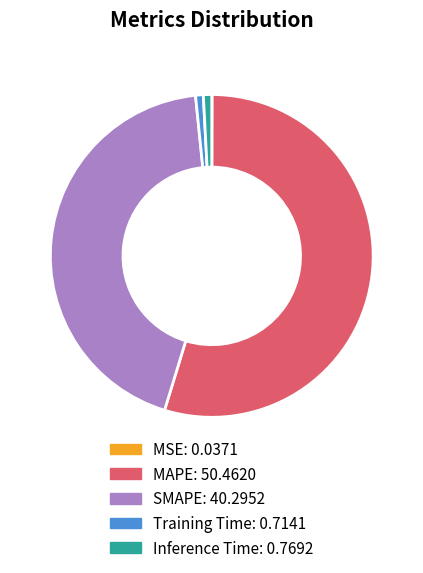

Which has a higher value, SMAPE or MAPE?

MAPE